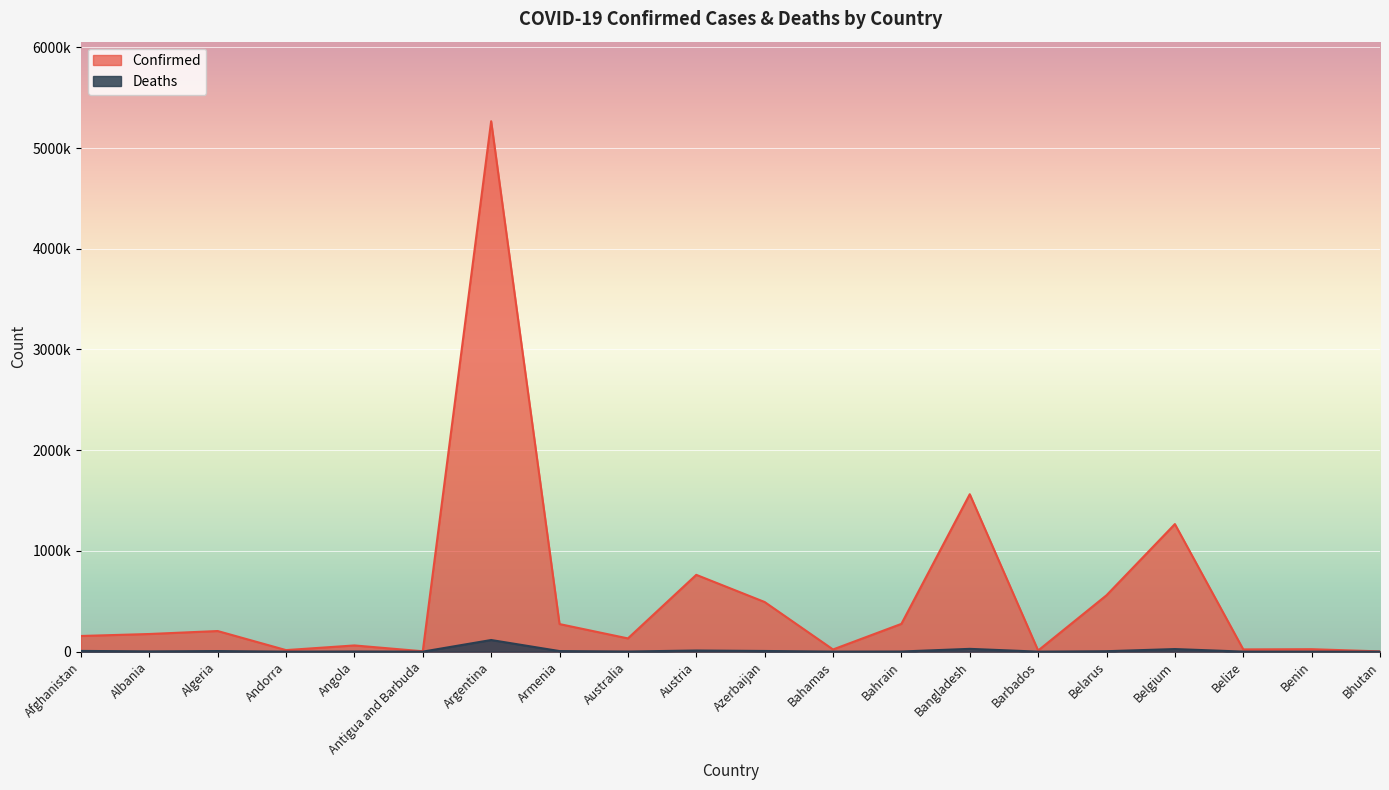

How many lines are shown in the chart?

2